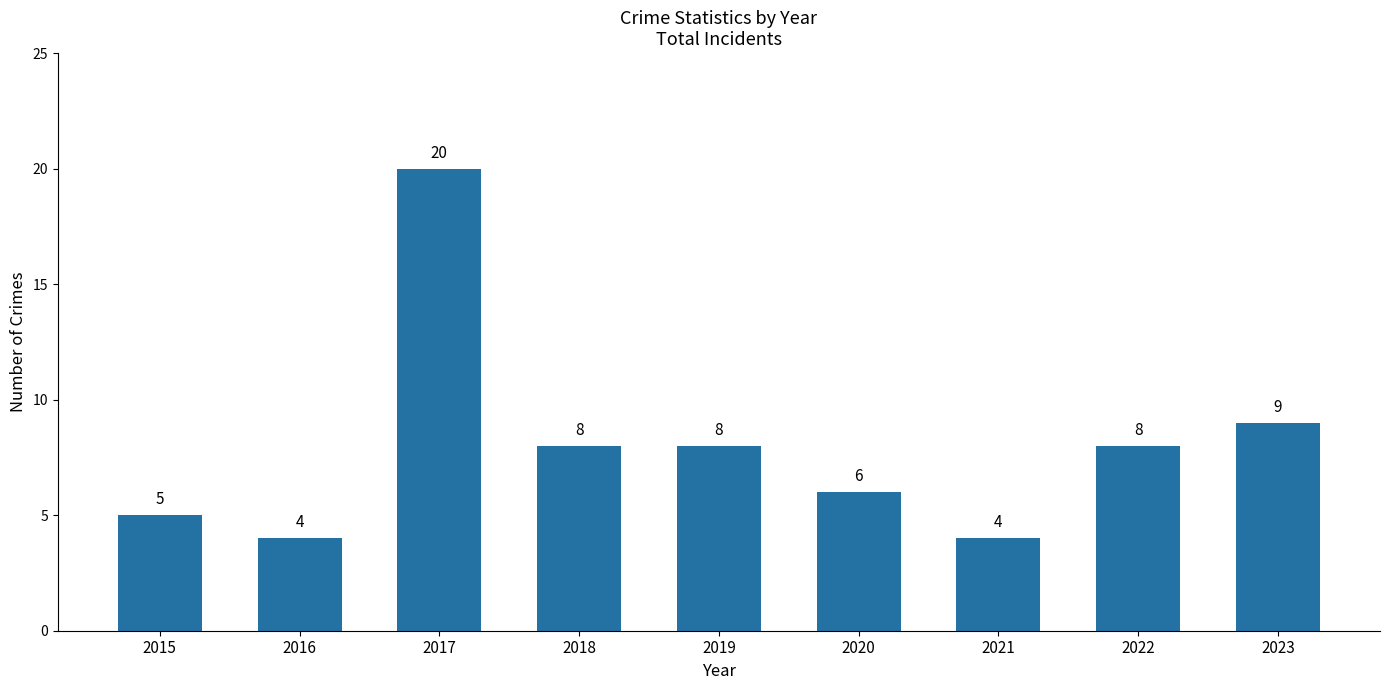

What is the approximate value at 2016?

4